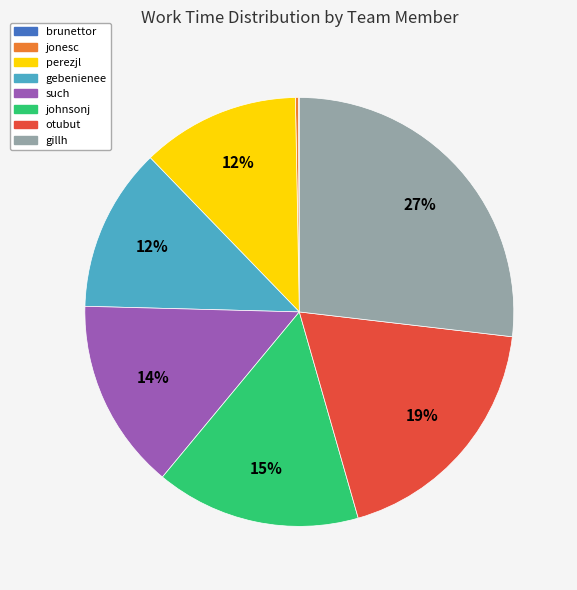

Which has a higher value, perezjl or otubut?

otubut